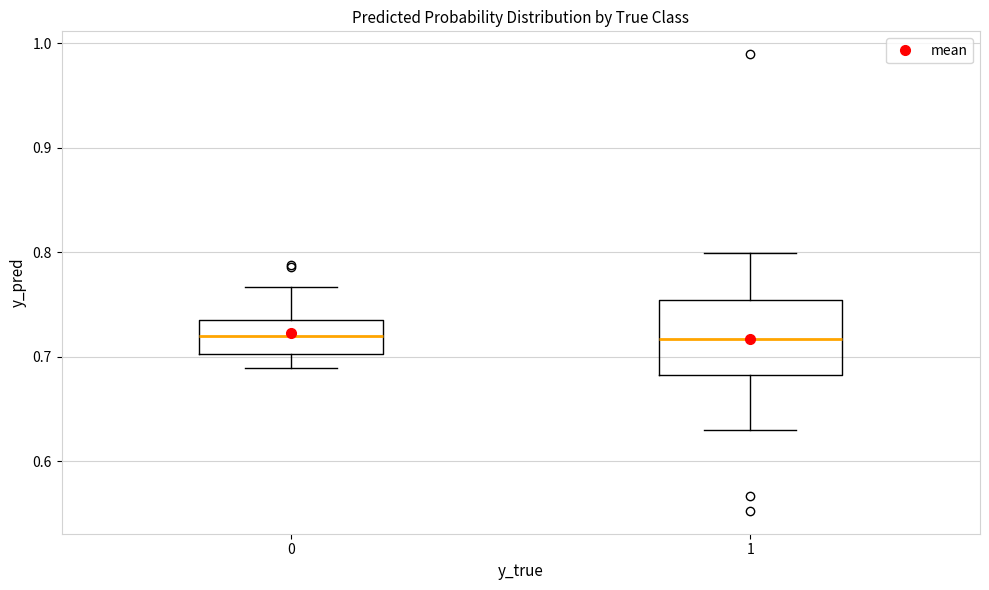

Where does the median line of the box at x = 1 sit on the y-axis? The values are not printed on the chart, so give them approximately, as read against the axis.

0.72